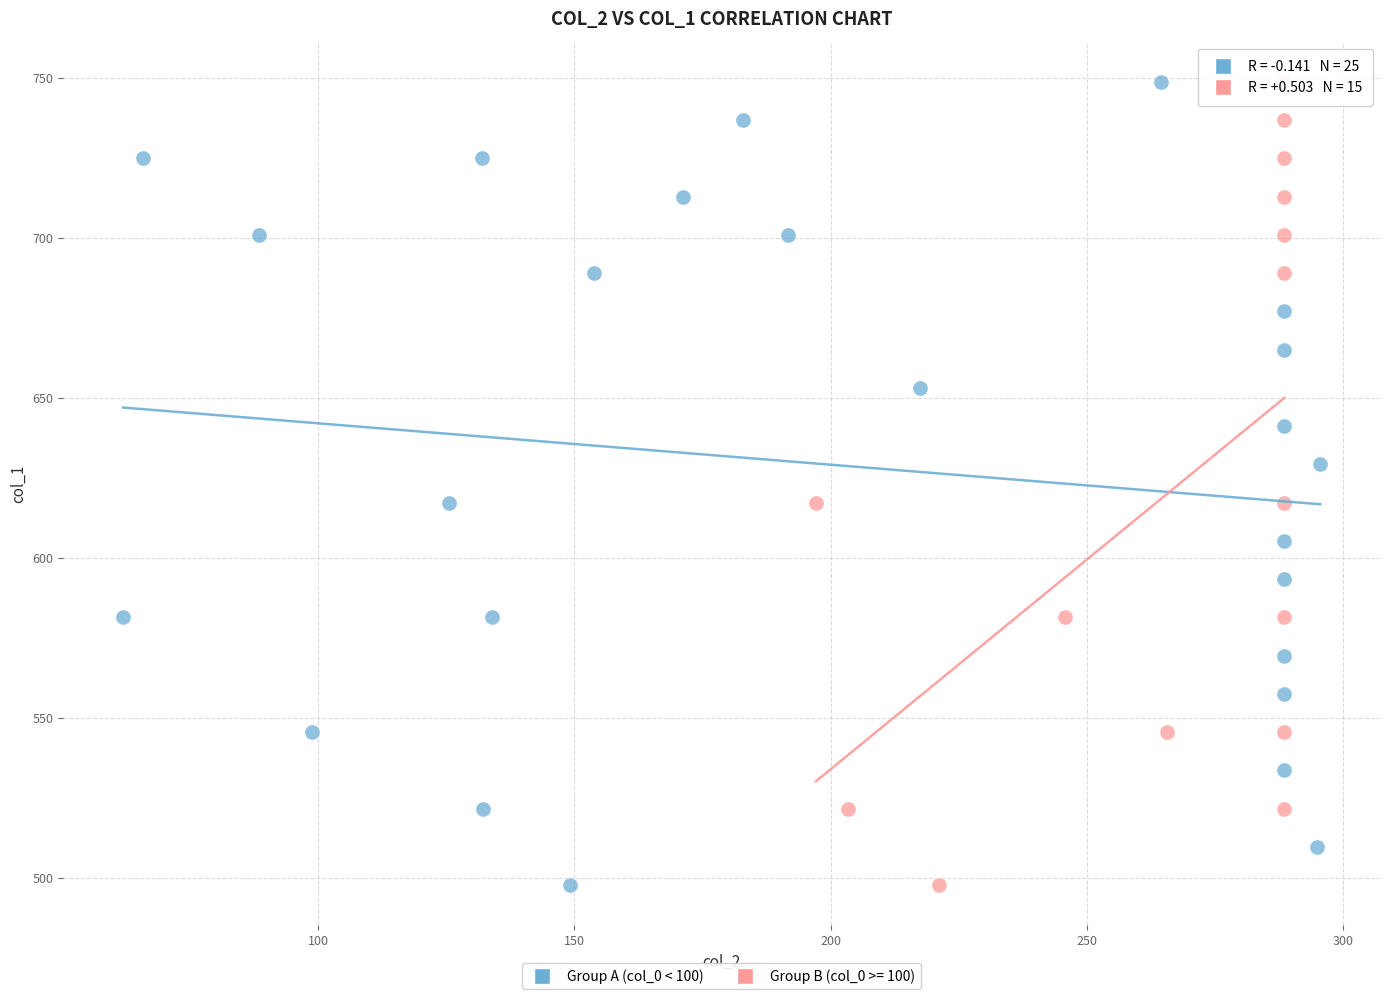

What are all the series names shown in the legend?

Group A (col_0 < 100), Group B (col_0 >= 100)